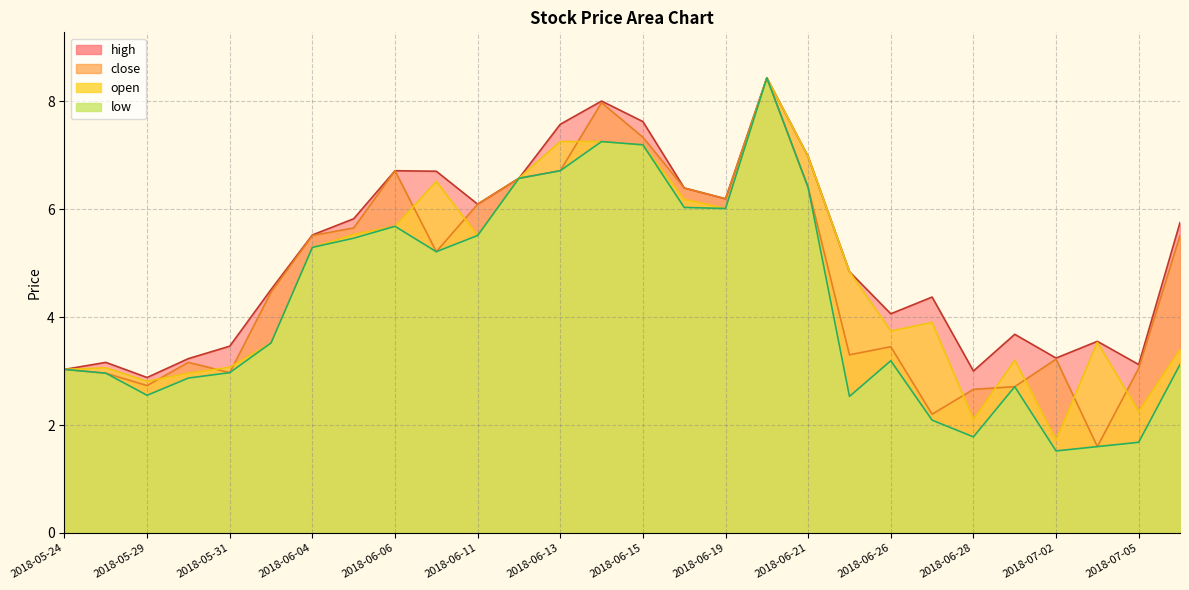

True or false: low and high cross at least once.

False